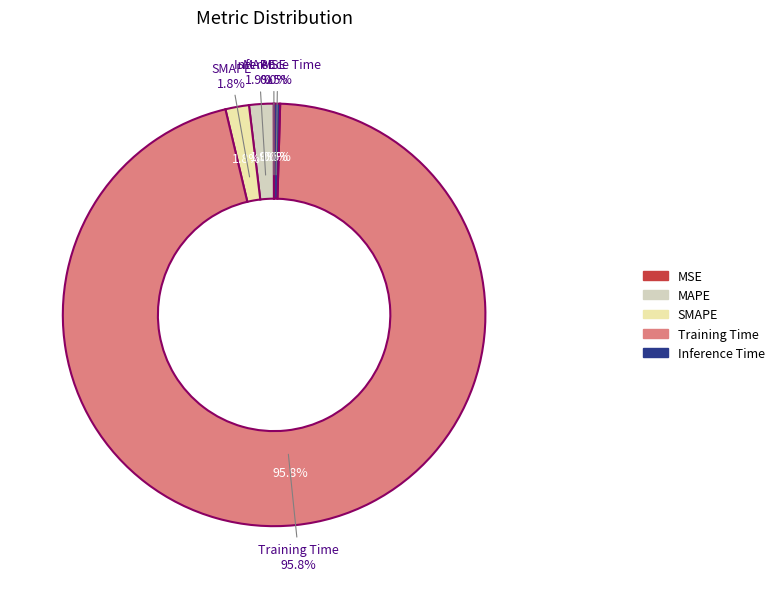

Is it true that MAPE is 2% of the pie?

True